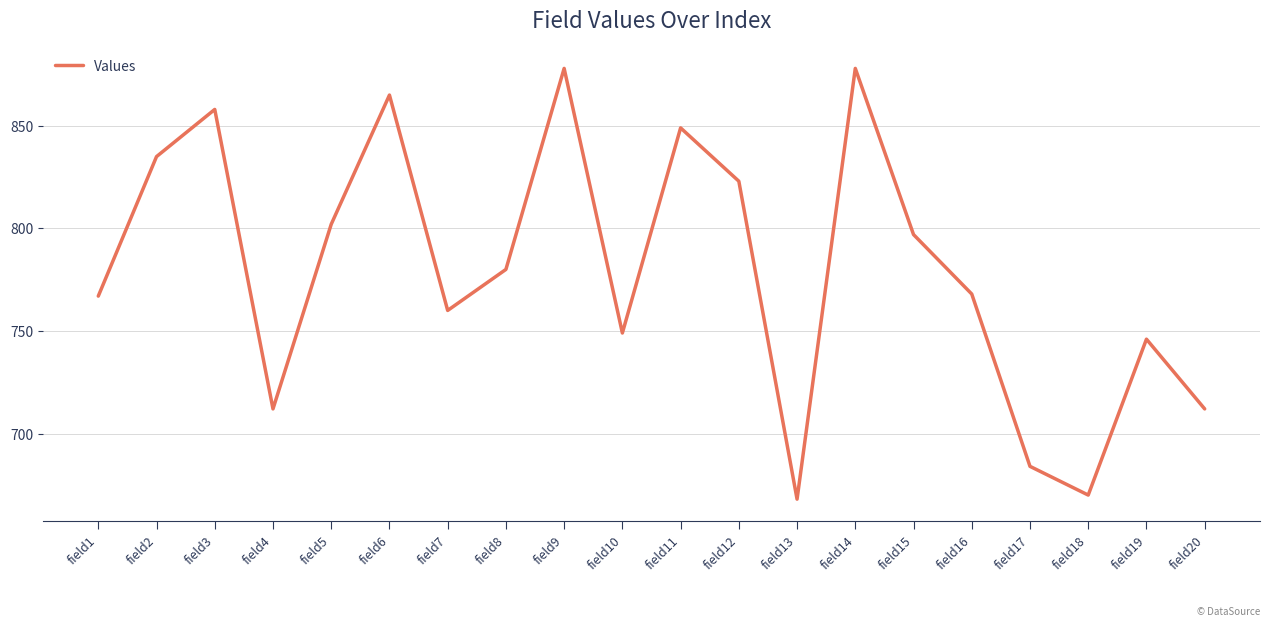

Where does the data first go above 780?

field2